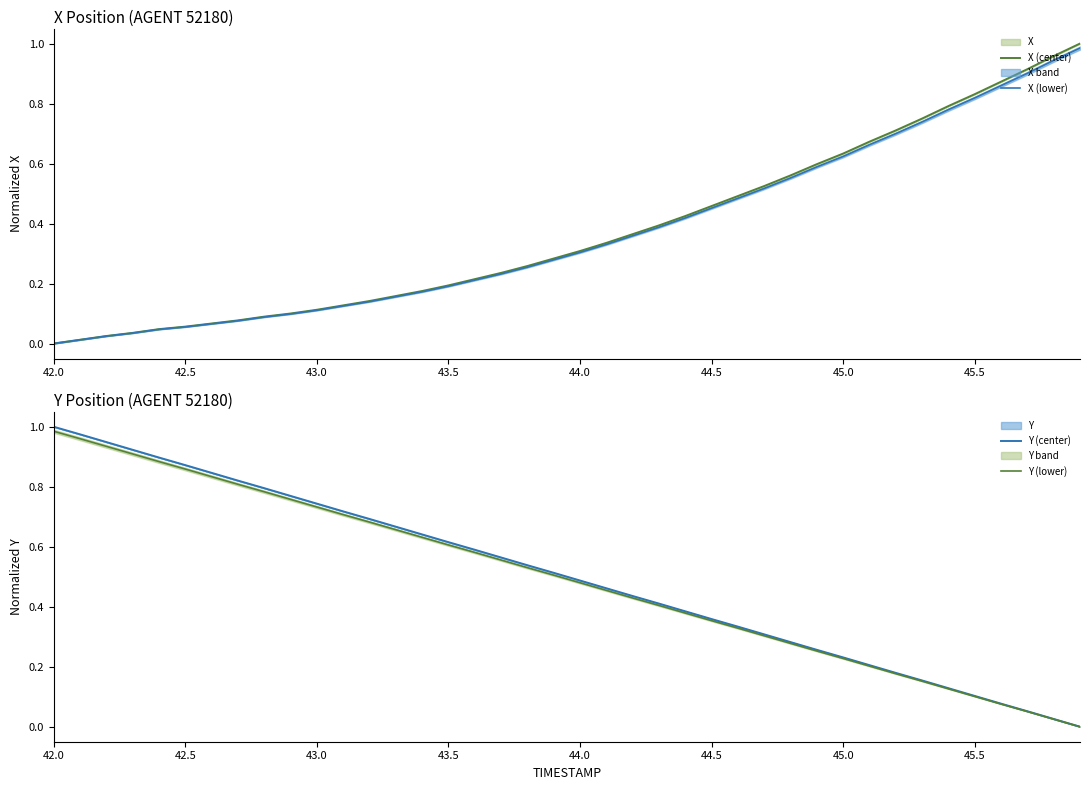

True or false: X (center) has a value of 0.3 at 33.

False